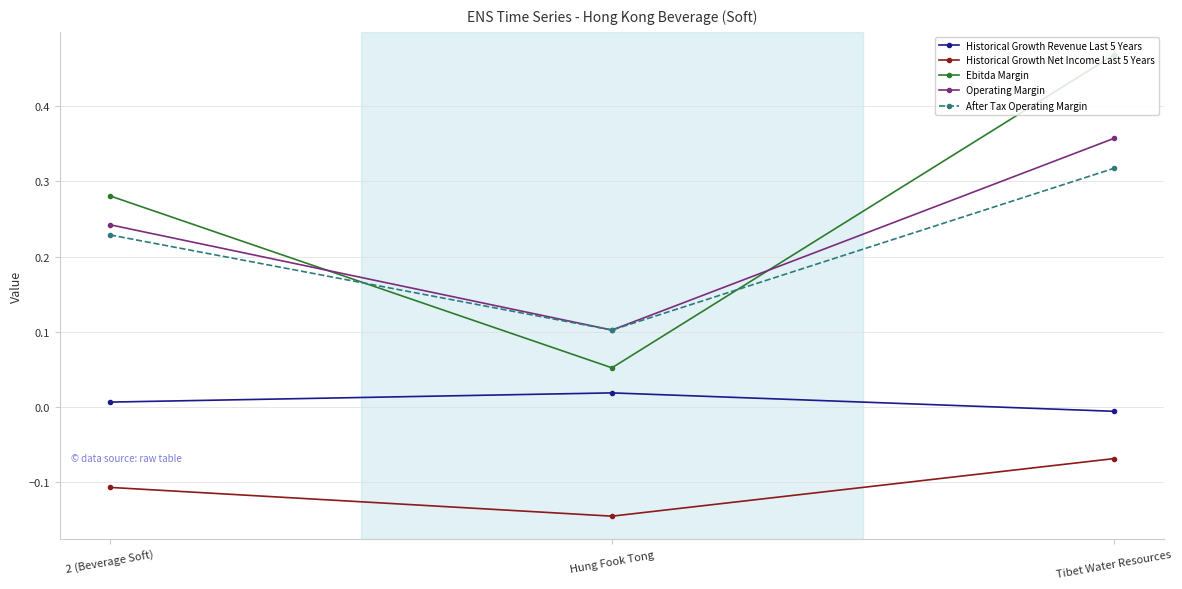

True or false: Historical Growth Net Income Last 5 Years has a value of -0.3 at Hung Fook Tong.

False